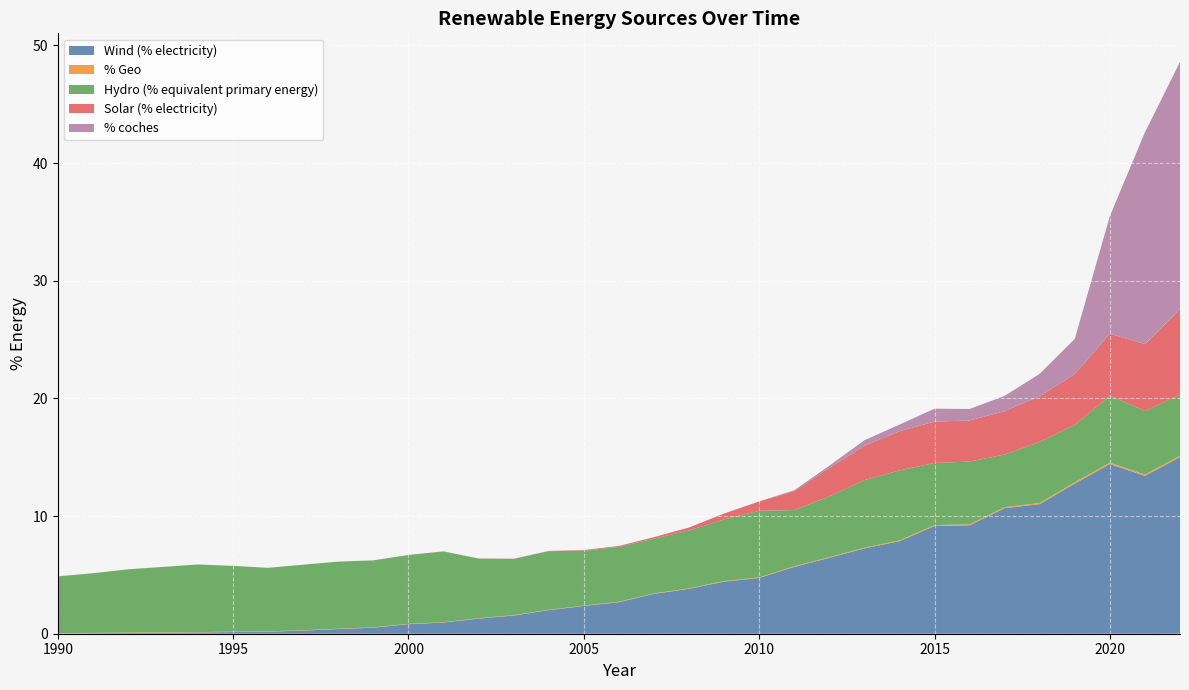

Reading left to right, extract all data points from this chart.

Wind (% electricity): 0.0	0.0	0.1	0.1	0.1	0.1	0.2	0.3	0.4	0.5	0.8	1.0	1.3	1.5	2.0	2.4	2.7	3.4	3.8	4.4	4.7	5.7	6.5	7.3	7.9	9.2	9.2	10.7	11.0	12.8	14.4	13.4	15.0
% Geo: 0.0	0.0	0.0	0.0	0.0	0.0	0.0	0.0	0.0	0.0	0.0	0.0	0.0	0.0	0.0	0.0	0.0	0.0	0.0	0.0	0.0	0.1	0.1	0.1	0.1	0.1	0.1	0.1	0.1	0.1	0.1	0.1	0.1
Hydro (% equivalent primary energy): 4.8	5.1	5.4	5.6	5.7	5.6	5.4	5.6	5.7	5.7	5.9	6.0	5.1	4.8	5.0	4.7	4.7	4.7	4.9	5.2	5.7	4.8	5.2	5.7	5.9	5.3	5.3	4.5	5.2	4.9	5.7	5.4	5.2
Solar (% electricity): 0.0	0.0	0.0	0.0	0.0	0.0	0.0	0.0	0.0	0.0	0.0	0.0	0.0	0.0	0.0	0.1	0.1	0.1	0.3	0.5	0.8	1.6	2.4	2.9	3.3	3.5	3.5	3.7	3.9	4.3	5.3	5.7	7.3
% coches: 0.0	0.0	0.0	0.0	0.0	0.0	0.0	0.0	0.0	0.0	0.0	0.0	0.0	0.0	0.0	0.0	0.0	0.0	0.0	0.0	0.0	0.1	0.2	0.5	0.6	1.1	1.0	1.3	1.9	3.0	10.0	18.0	21.0